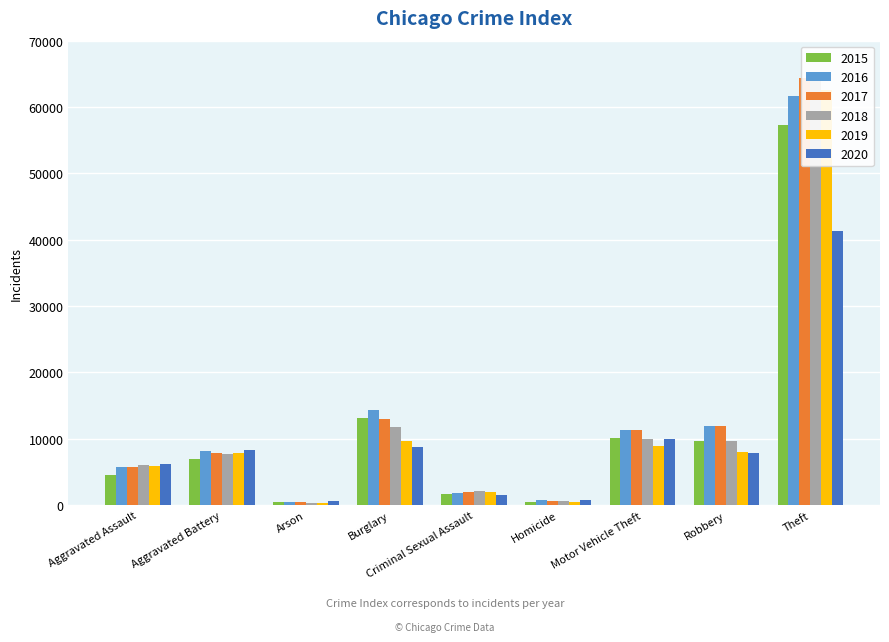

How many data points in 2015 are less than 7018?

4